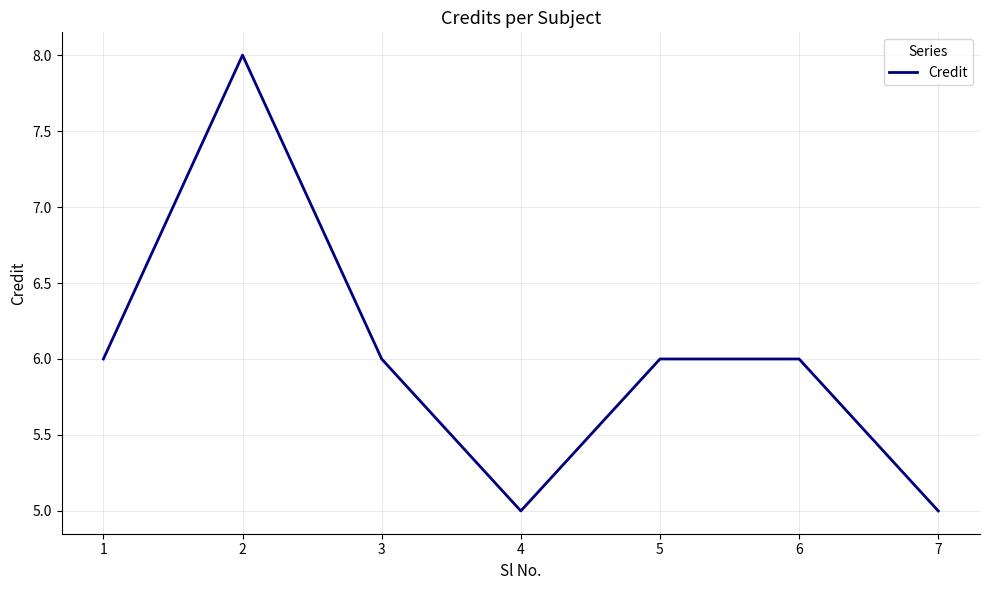

What is the maximum value shown in the chart?

8